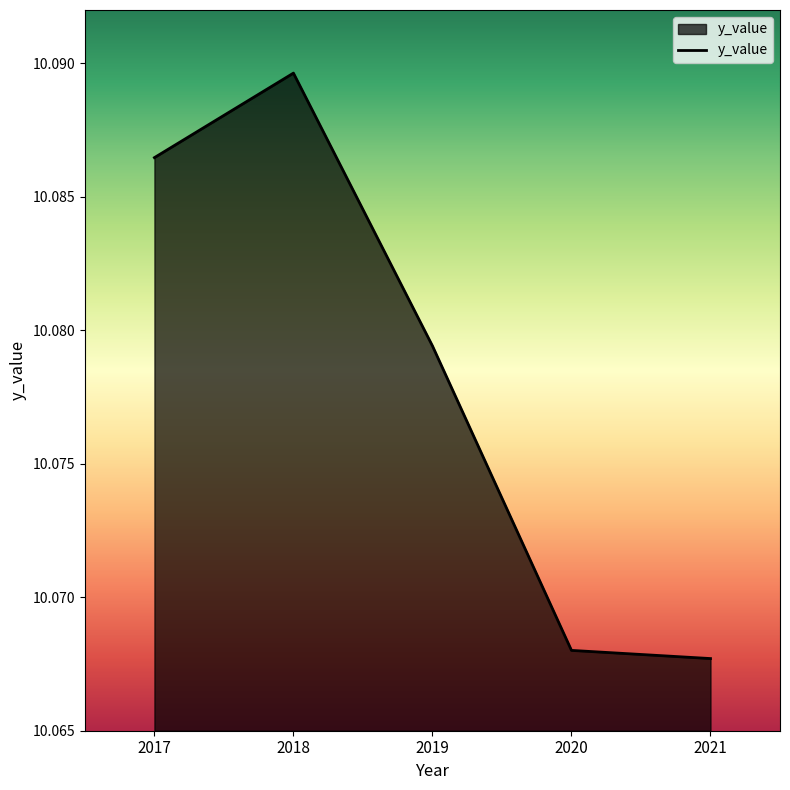

How many values are between 10 and 11?

5